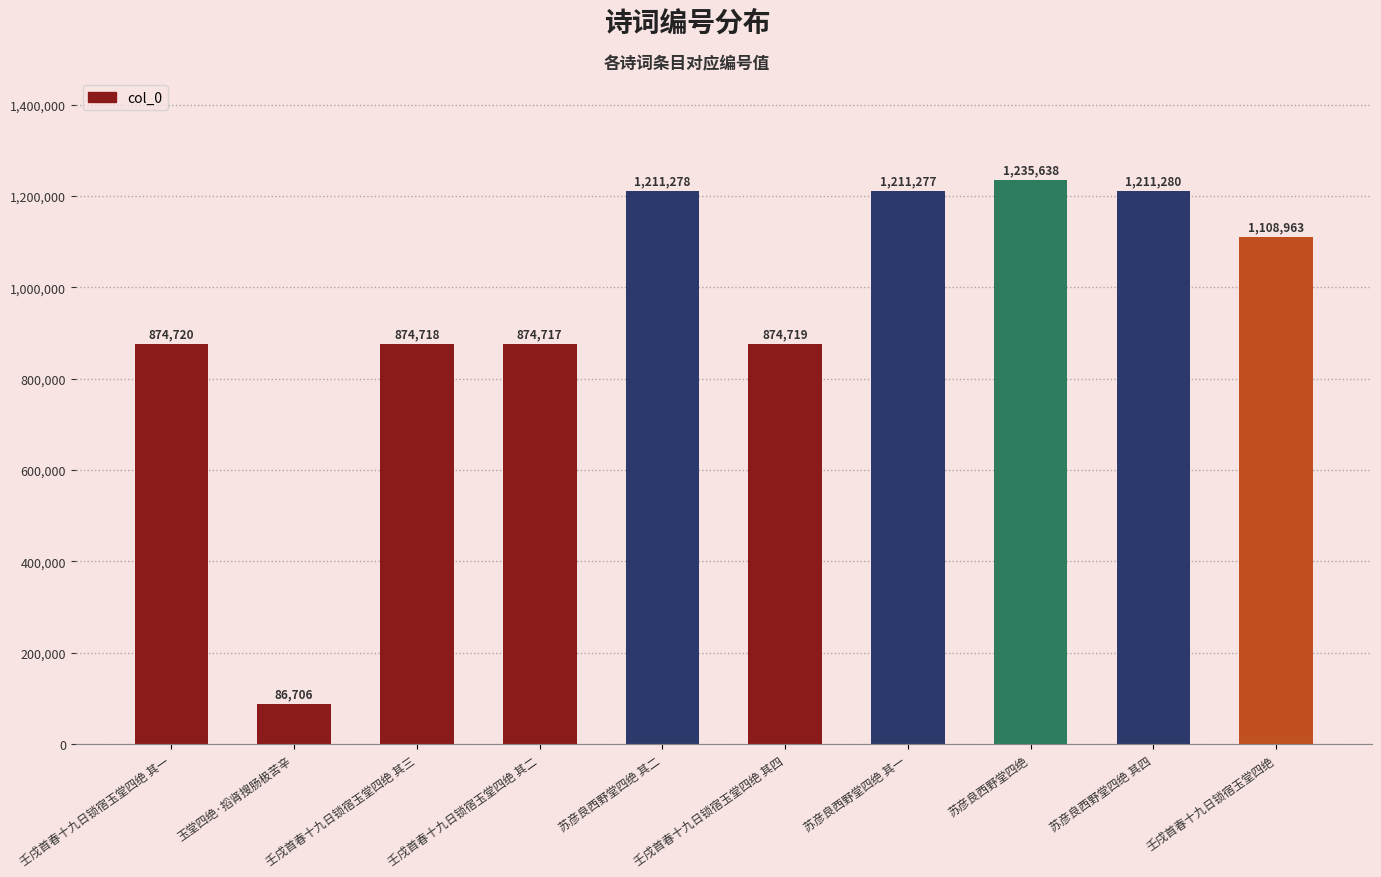

Which has a higher value, 壬戌首春十九日锁宿玉堂四绝 or 苏彦良西野堂四绝?

苏彦良西野堂四绝